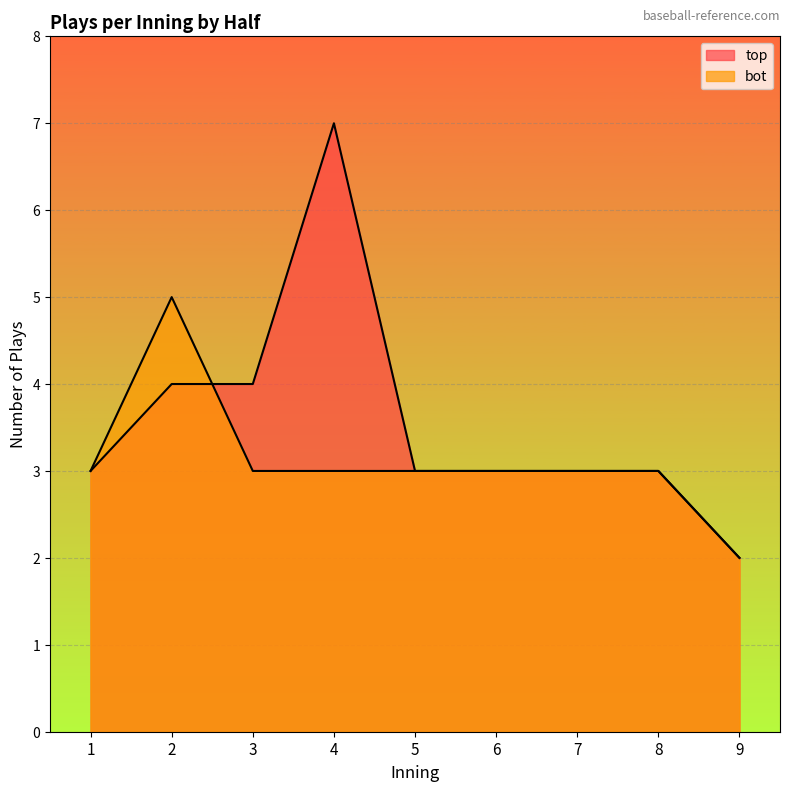

The value of top_plays_per_inning at 1 is 3. True or false?

True